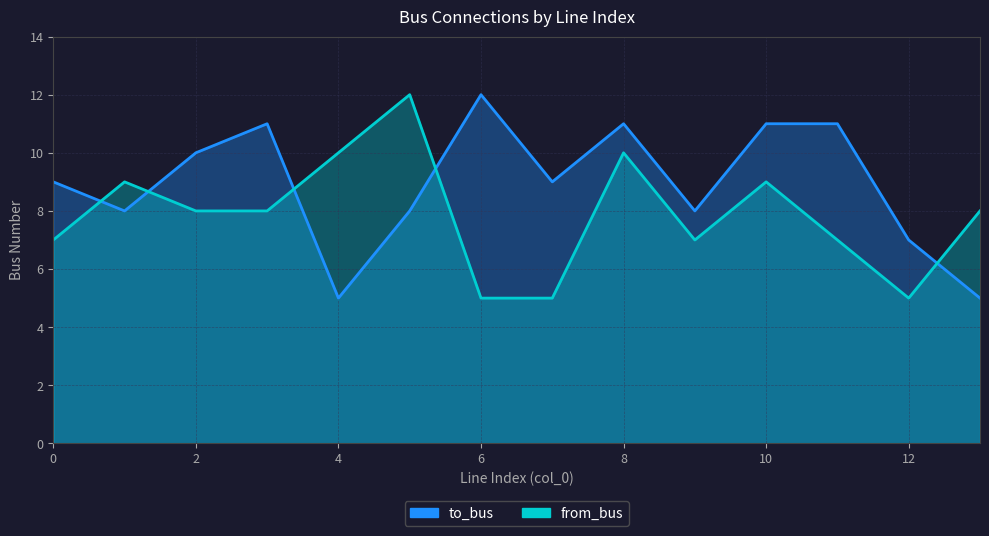

How many data points in from_bus are less than 8?

6